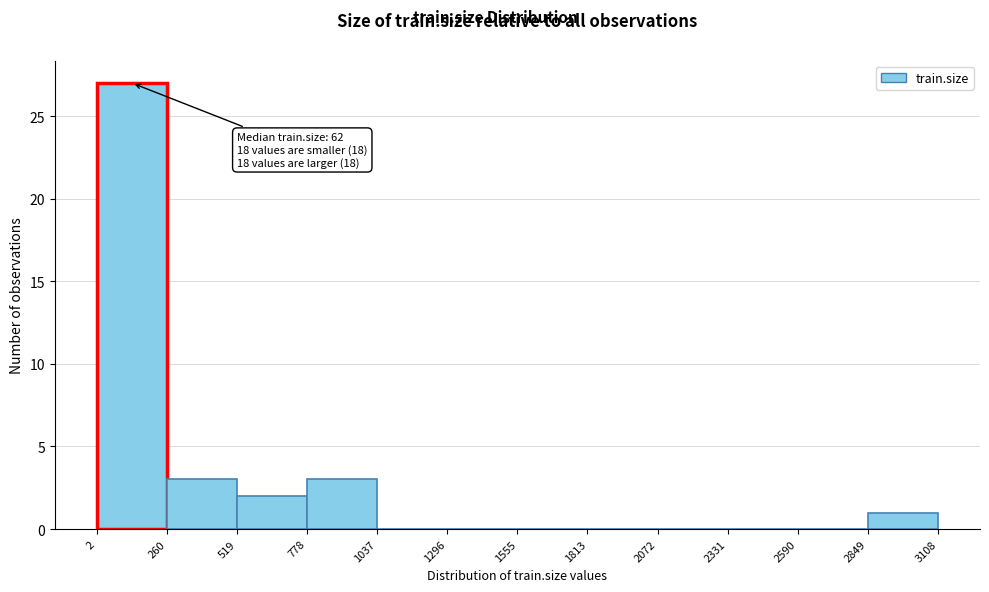

Which range on the x-axis has the tallest bar?

2 to 260